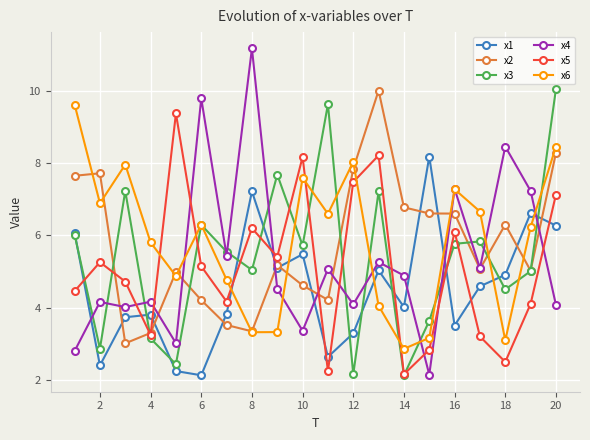

What is the lowest value of the x2 series?

3.0